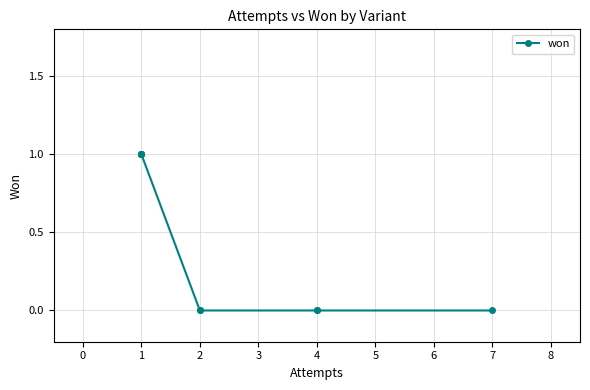

Does the chart display data point markers on the line(s)?

Yes